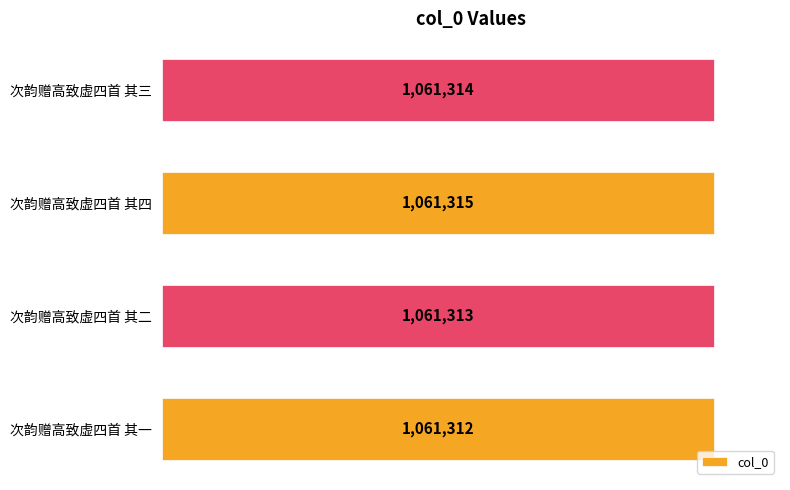

How many values are below 1061314?

2